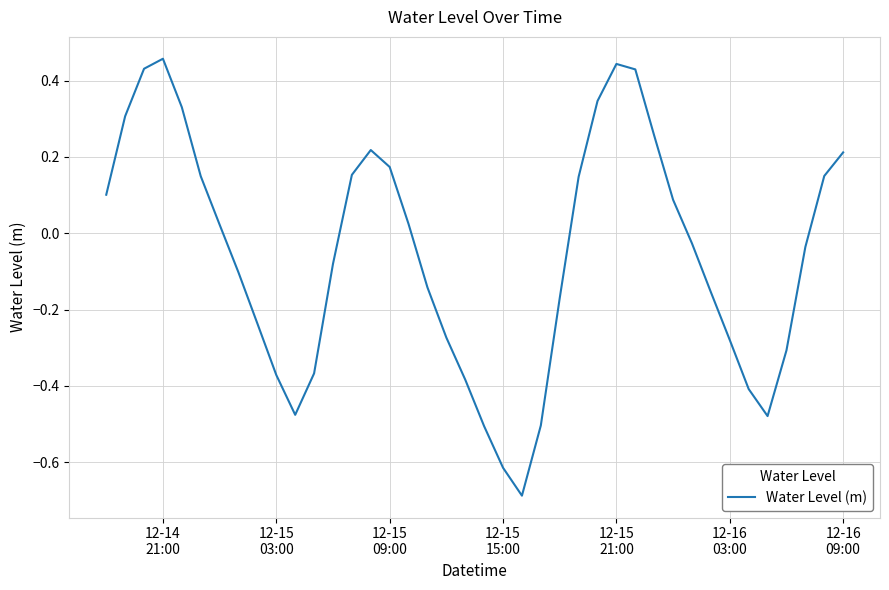

What is the smallest value displayed?

-0.7